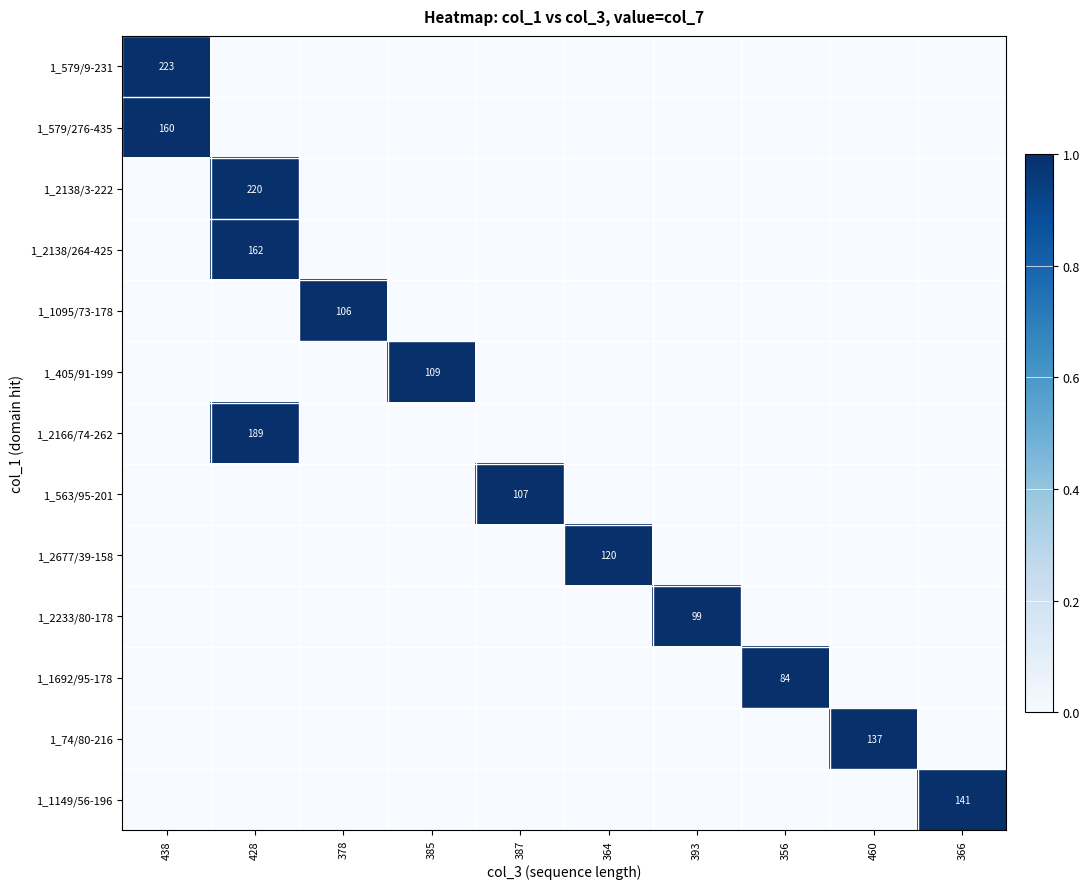

At how many categories does at least one series exceed 0?

10